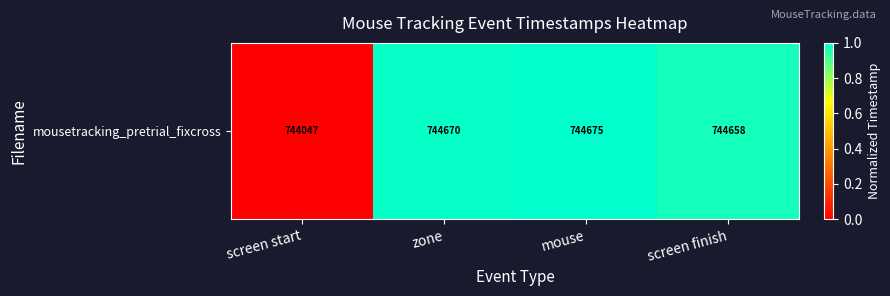

Which category has the highest value across all series?

mouse